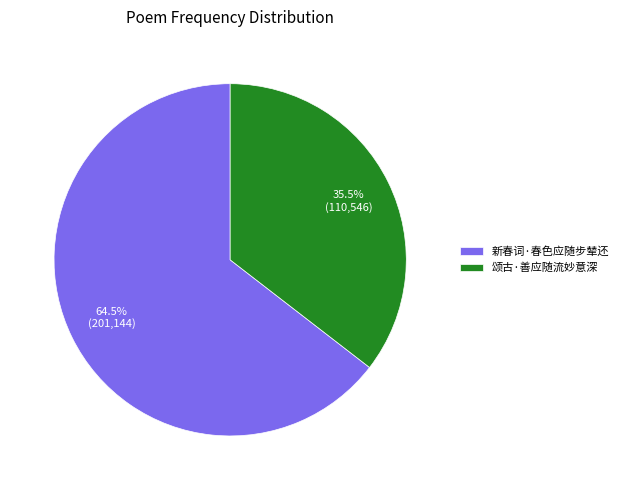

How much of the chart is everything except 颂古·善应随流妙意深?

64.5%